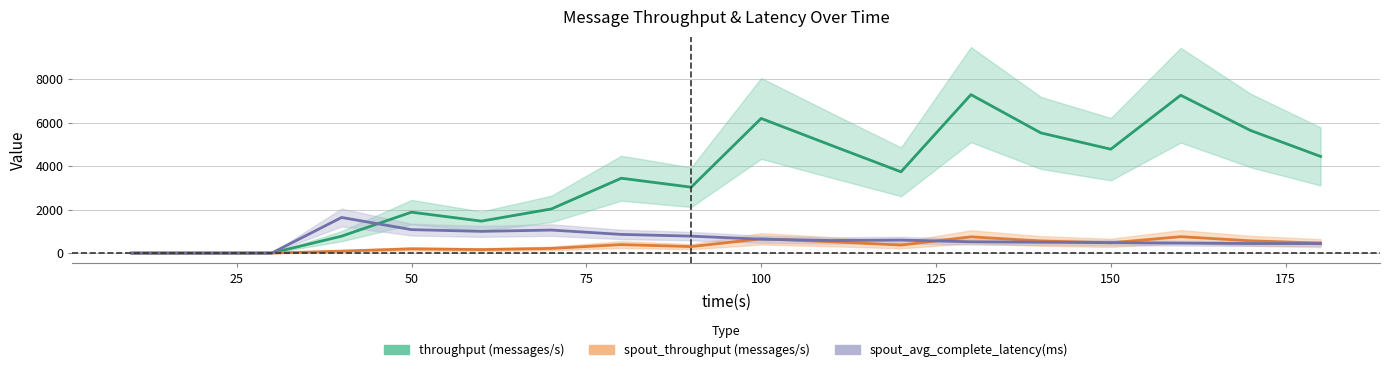

What is the difference between the highest and lowest values at 120?

3372.0